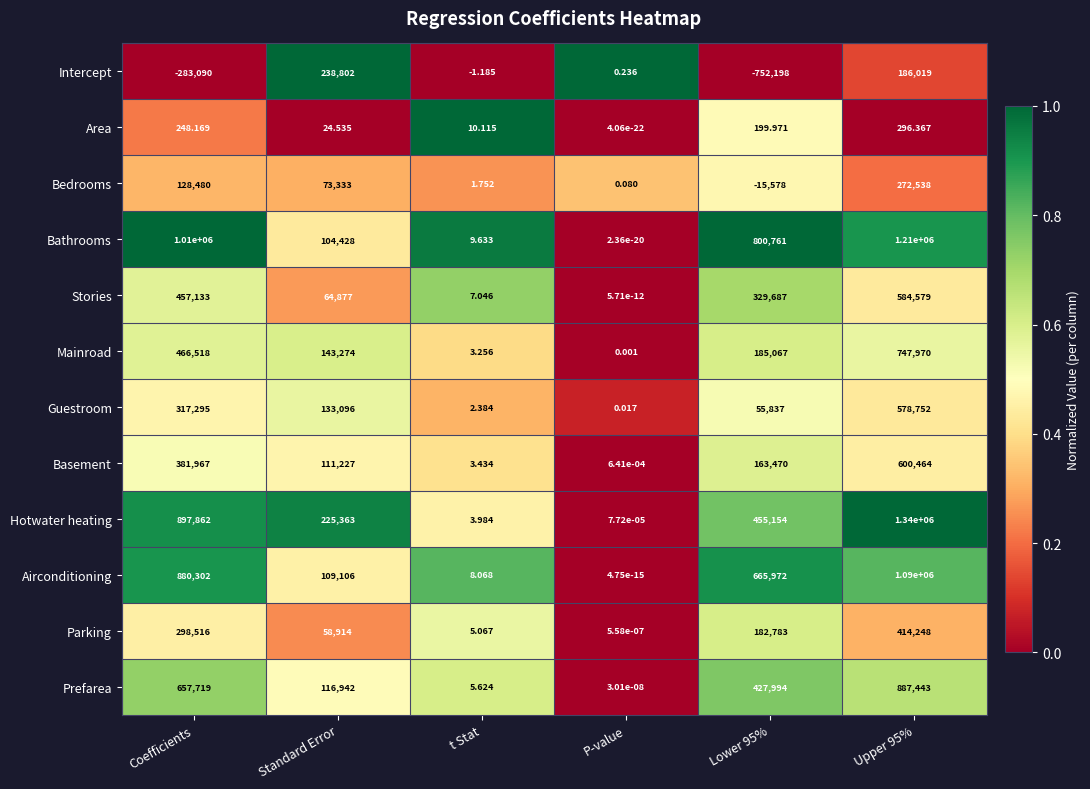

List the series in order of their peak value, highest first.

Hotwater heating, Bathrooms, Airconditioning, Prefarea, Mainroad, Basement, Stories, Guestroom, Parking, Bedrooms, Intercept, Area